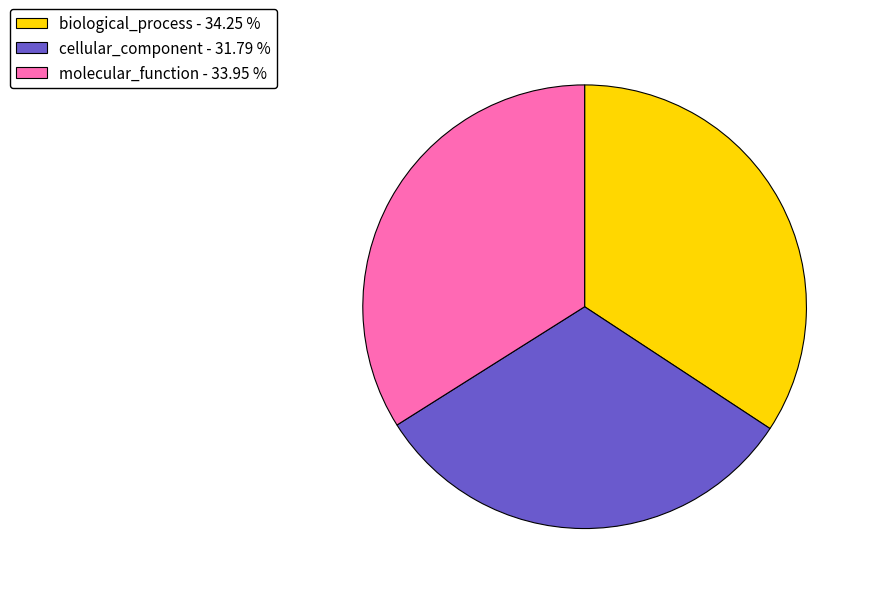

Does cellular_component - 31.79 % account for over 50% of the chart?

No